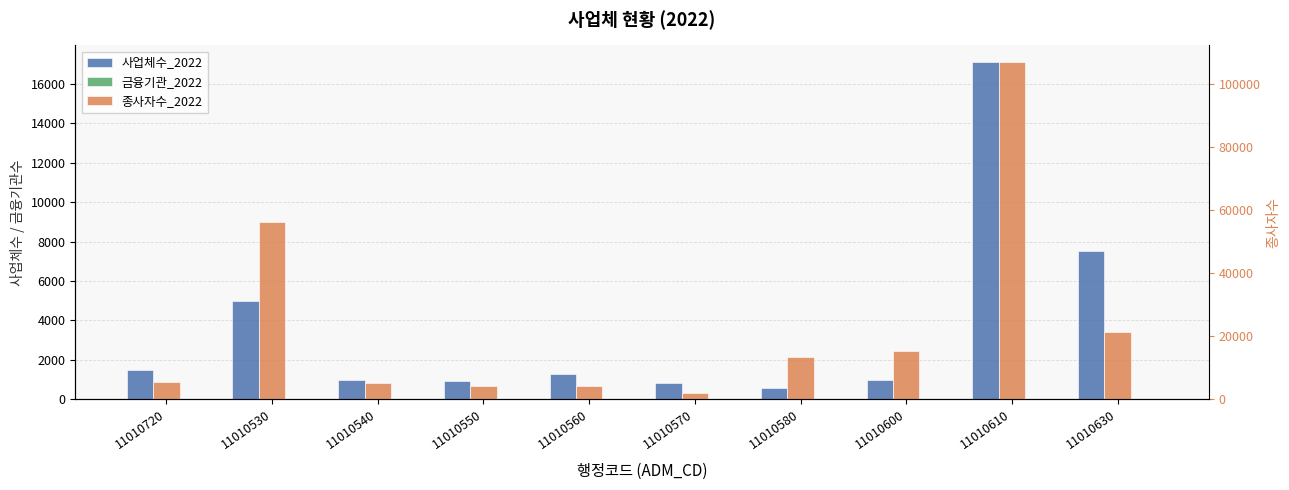

What position from the right is 11010560?

6